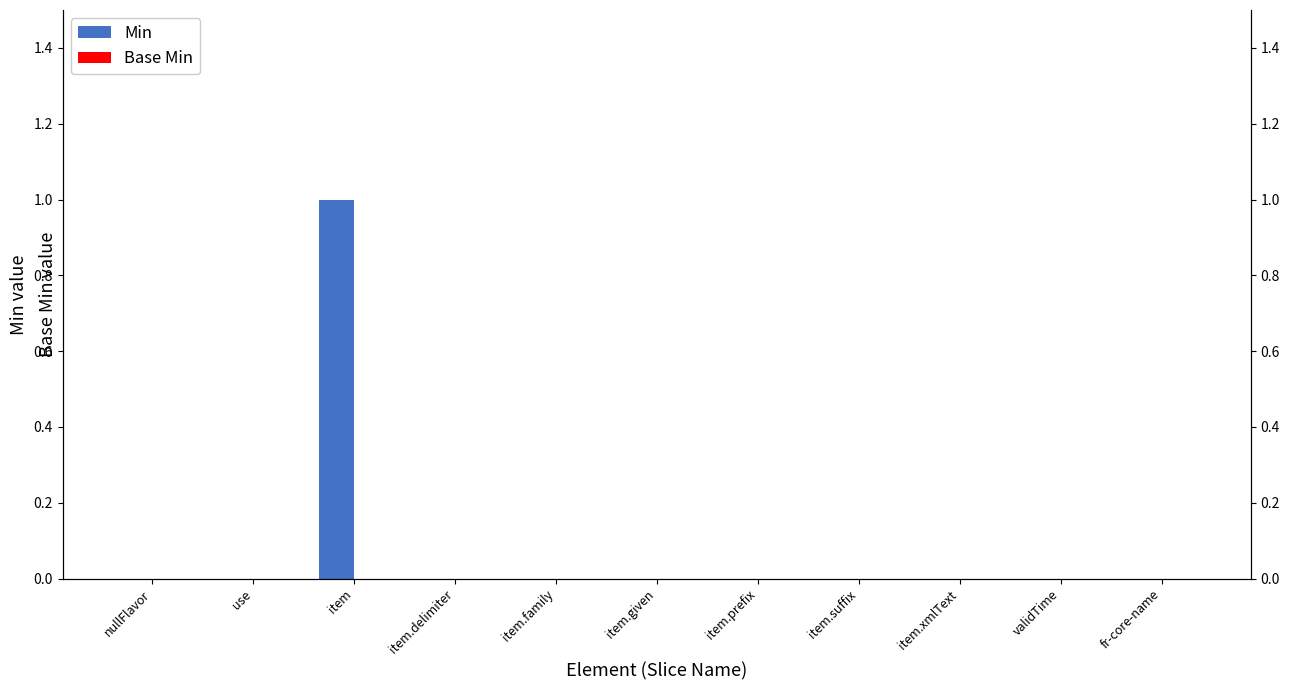

Is the value of Min at item.xmlText greater than the value of Base Min at item.xmlText?

No